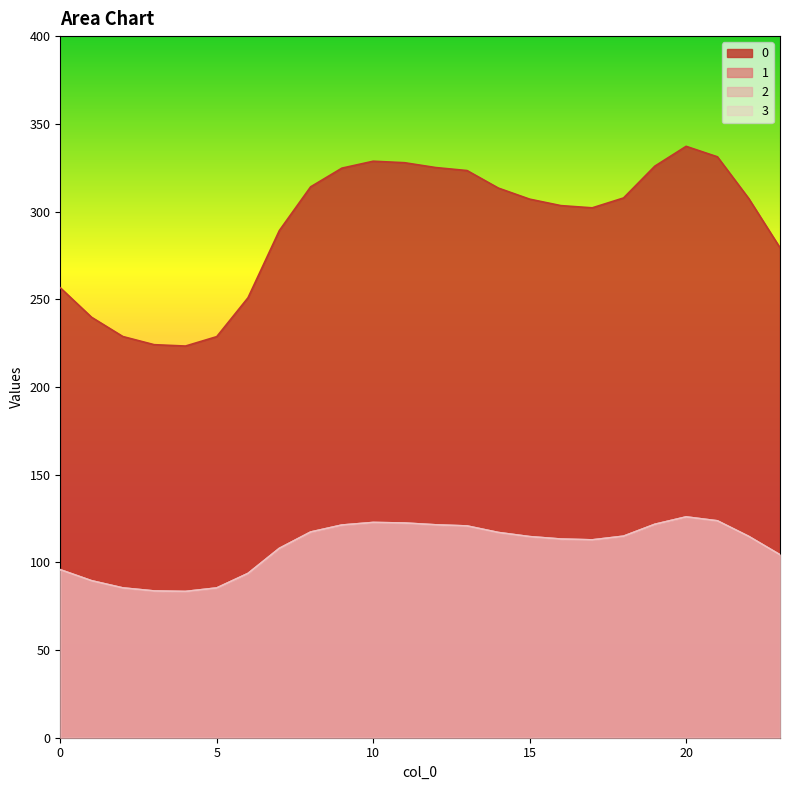

Is it true that 2 equals 121.7 at 19?

True